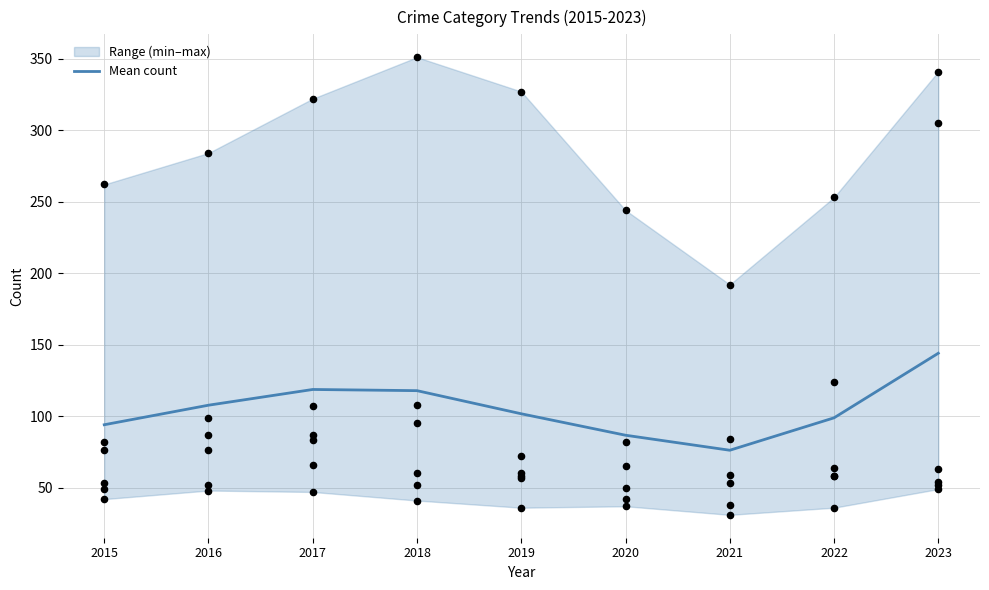

What is the ratio of the value at 2016 to the value at 2019?

1.1